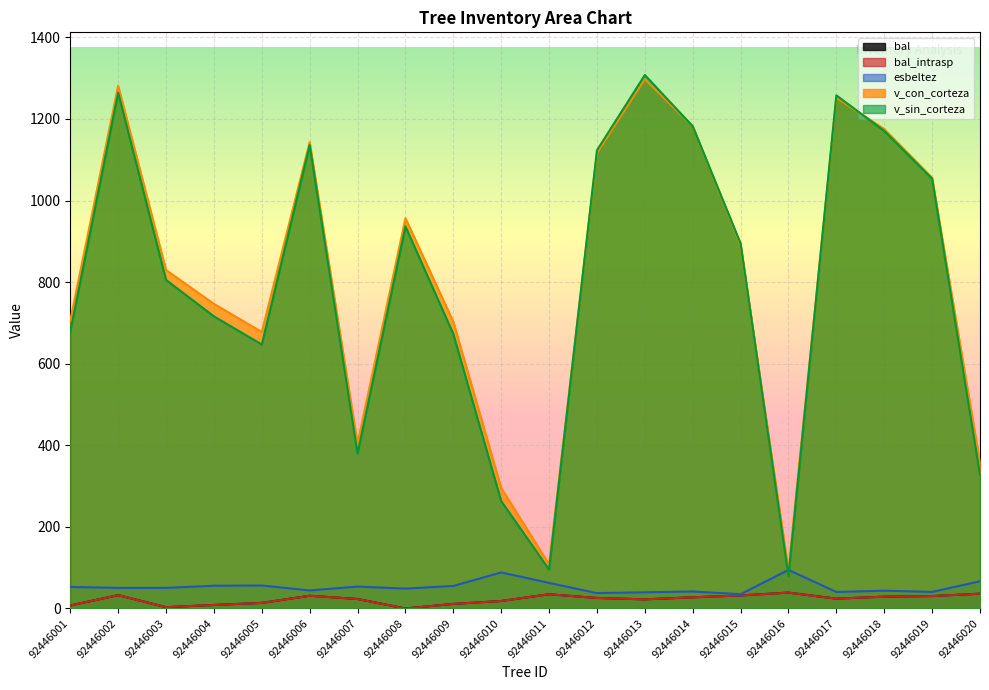

Rank the categories by esbeltez value from highest to lowest.

92446016, 92446010, 92446020, 92446011, 92446005, 92446004, 92446009, 92446007, 92446001, 92446003, 92446002, 92446008, 92446006, 92446018, 92446014, 92446019, 92446017, 92446013, 92446012, 92446015